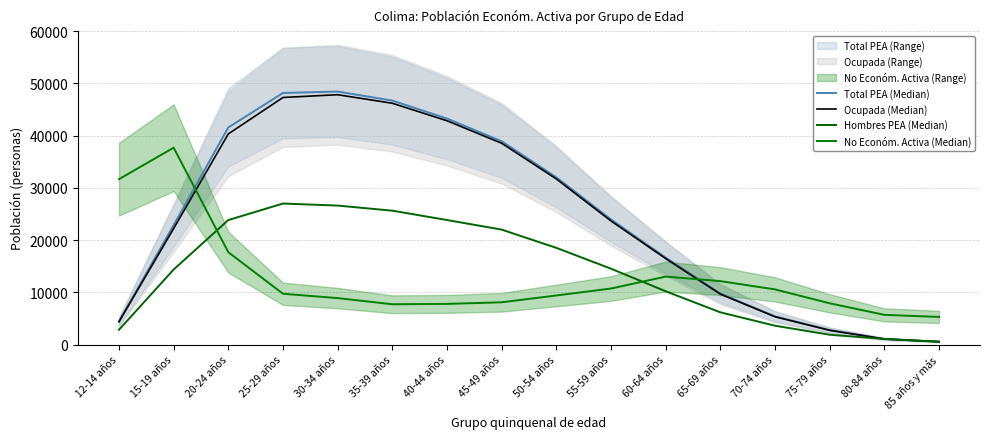

Where is No Económ. Activa (Median) nearest to the value 21498?

20-24 años